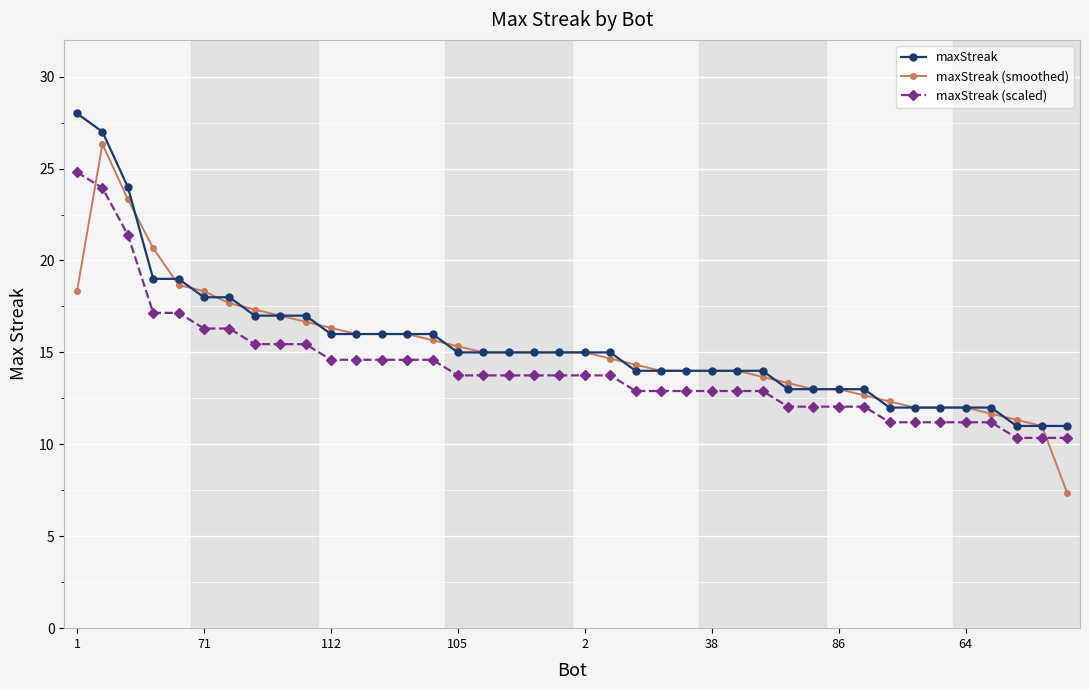

What is the value of the maxStreak (scaled) point at the 23rd from the left?

12.9